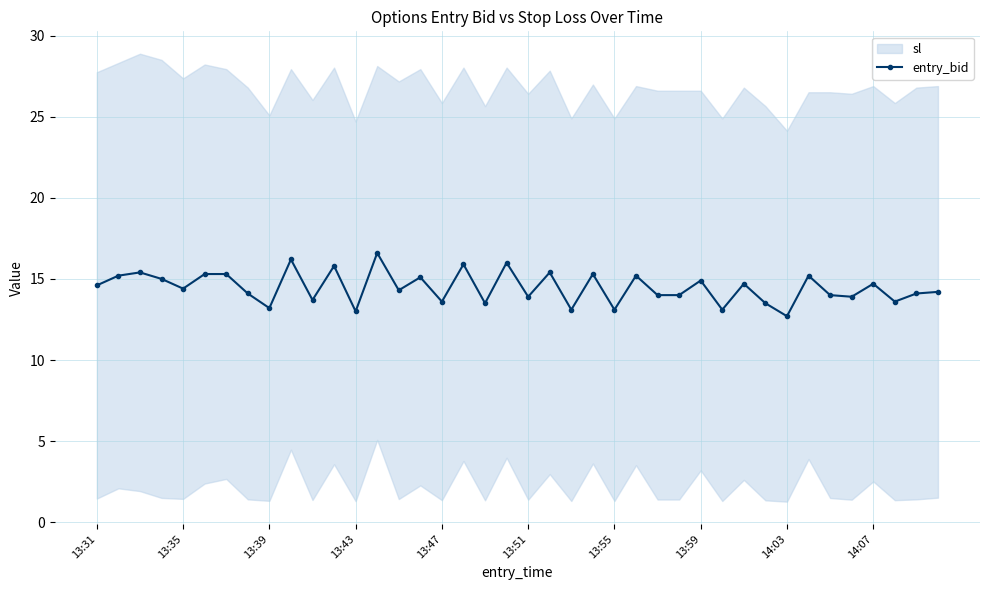

The value of entry_bid at 14:07 is 6.7. True or false?

False